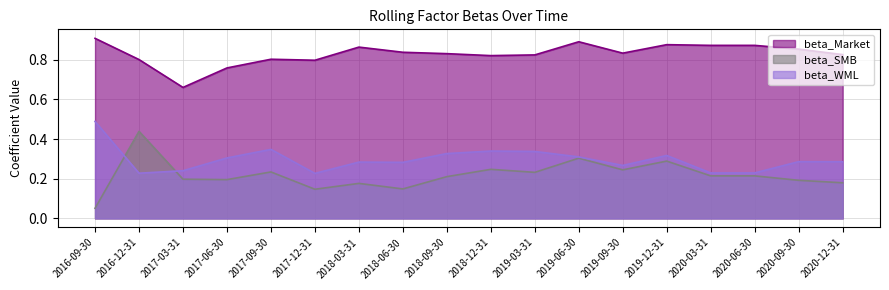

What is the sum of all beta_SMB values?

3.9